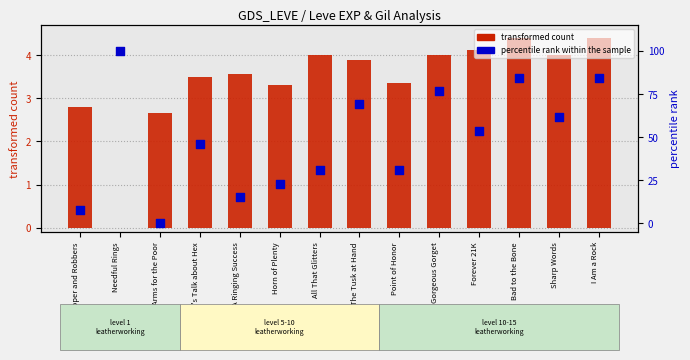

What is the total value across all series at Copper and Robbers?

10.5